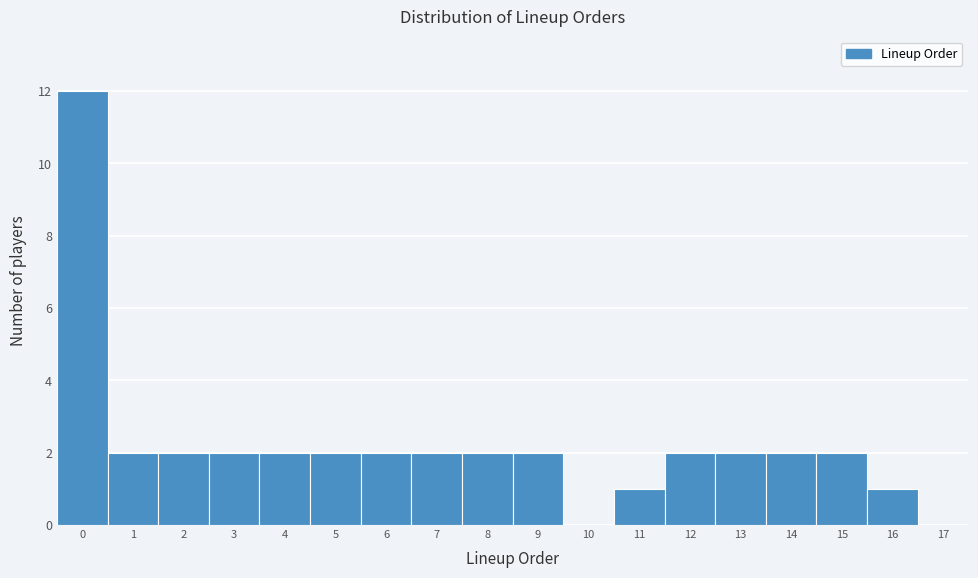

Reading left to right, transcribe this chart: for each bar, give the range it covers on the x-axis and its height. The values are not printed on the chart, so give them approximately, as read against the axis.

-0.5 to 0.5: 12
0.5 to 1.5: 2
1.5 to 2.5: 2
2.5 to 3.5: 2
3.5 to 4.5: 2
4.5 to 5.5: 2
5.5 to 6.5: 2
6.5 to 7.5: 2
7.5 to 8.5: 2
8.5 to 9.5: 2
9.5 to 10.5: 0
10.5 to 11.5: 1
11.5 to 12.5: 2
12.5 to 13.5: 2
13.5 to 14.5: 2
14.5 to 15.5: 2
15.5 to 16.5: 1